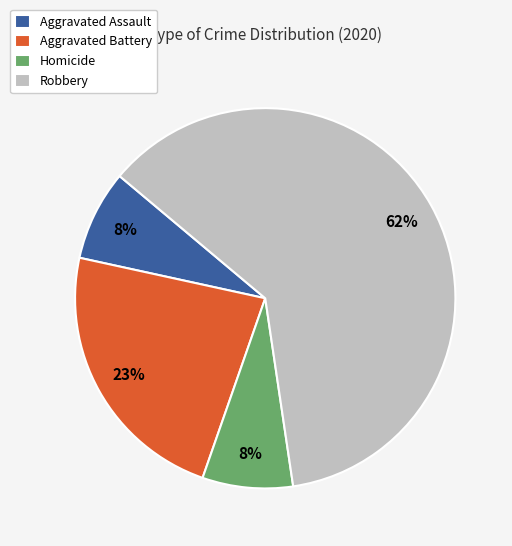

To the nearest percent, what is the combined percentage of Aggravated Battery and Homicide?

31%